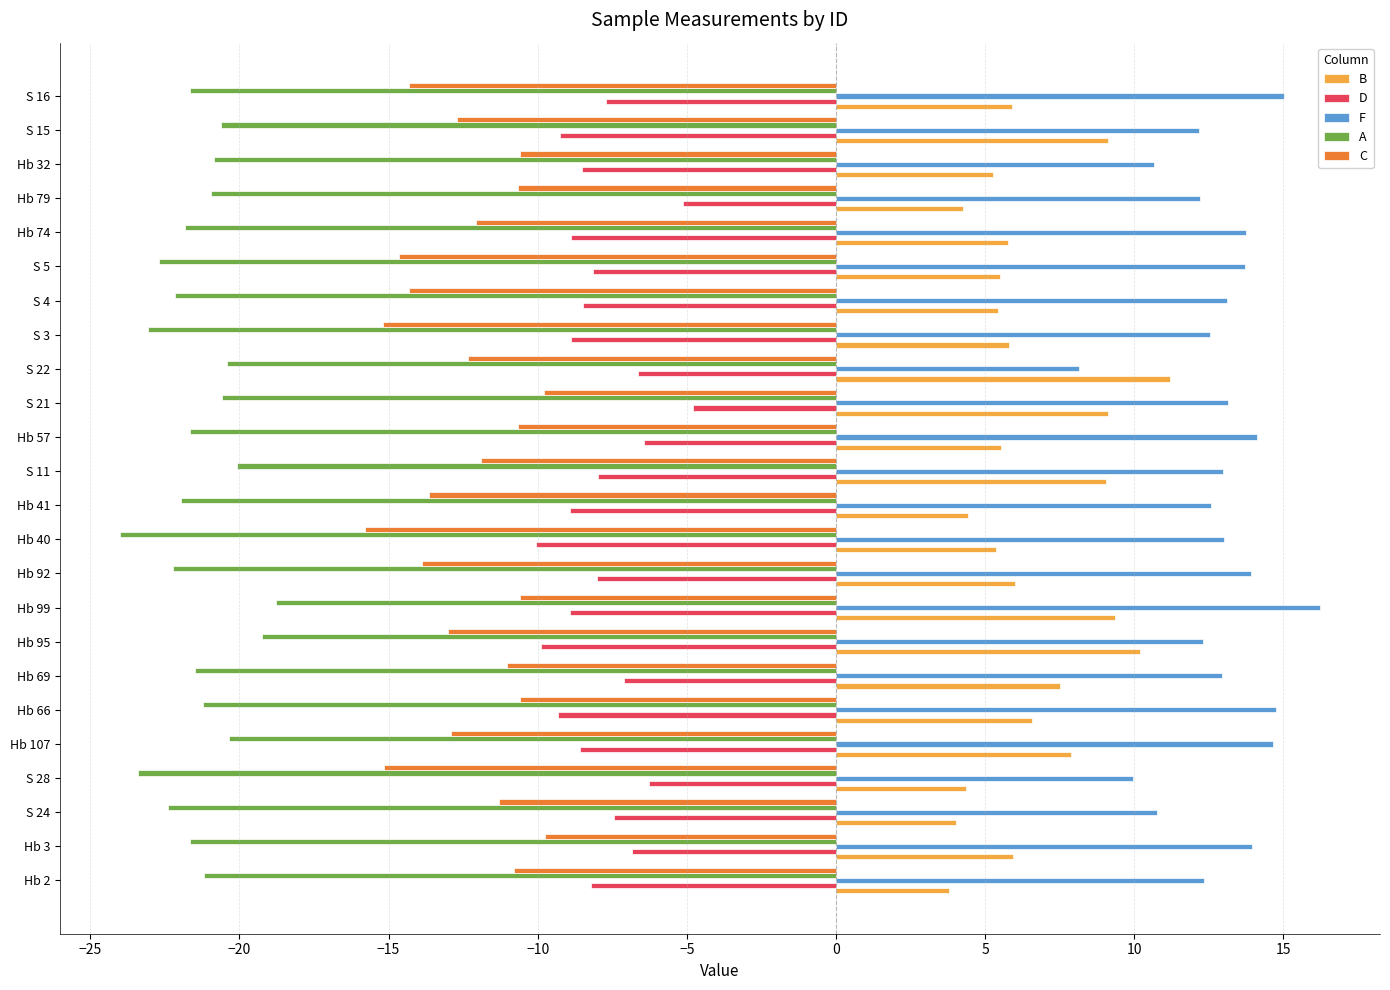

True or false: A has a value of -18.8 at Hb 99.

True